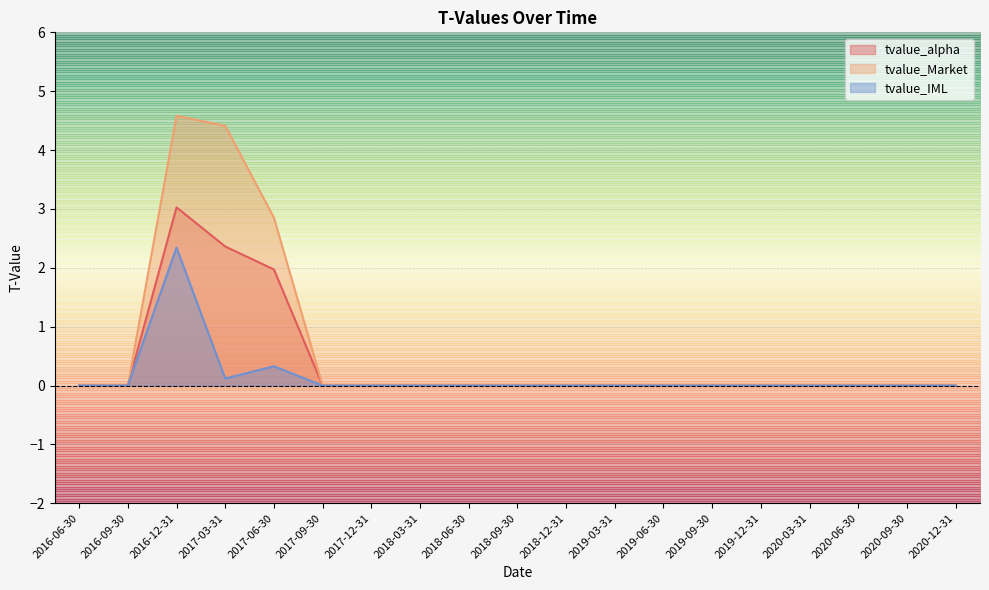

Is it true that tvalue_IML equals 0.0 at 2019-09-30?

True